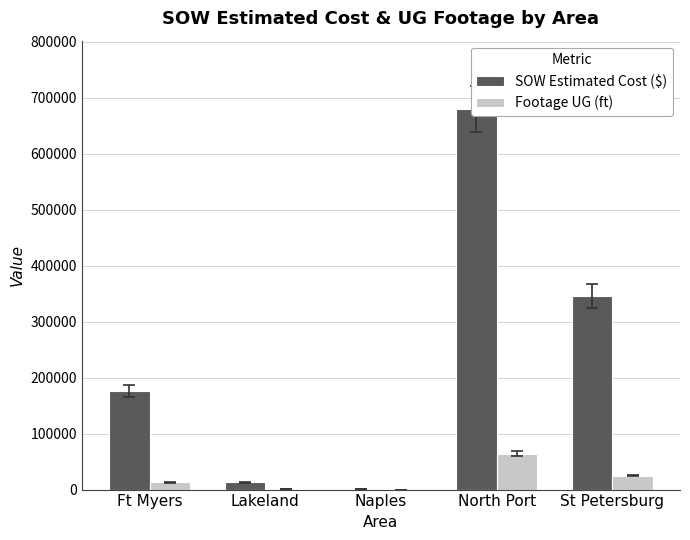

What are all the series names shown in the legend?

SOW Estimated Cost ($), Footage UG (ft)